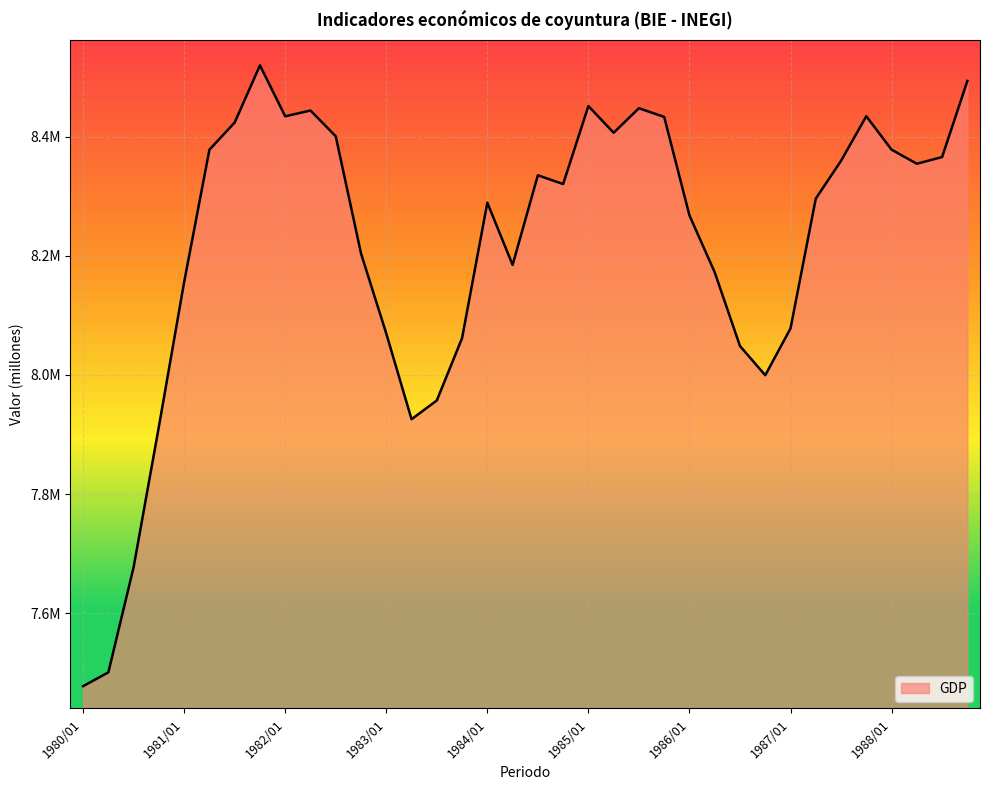

Does the chart have visible grid lines?

Yes